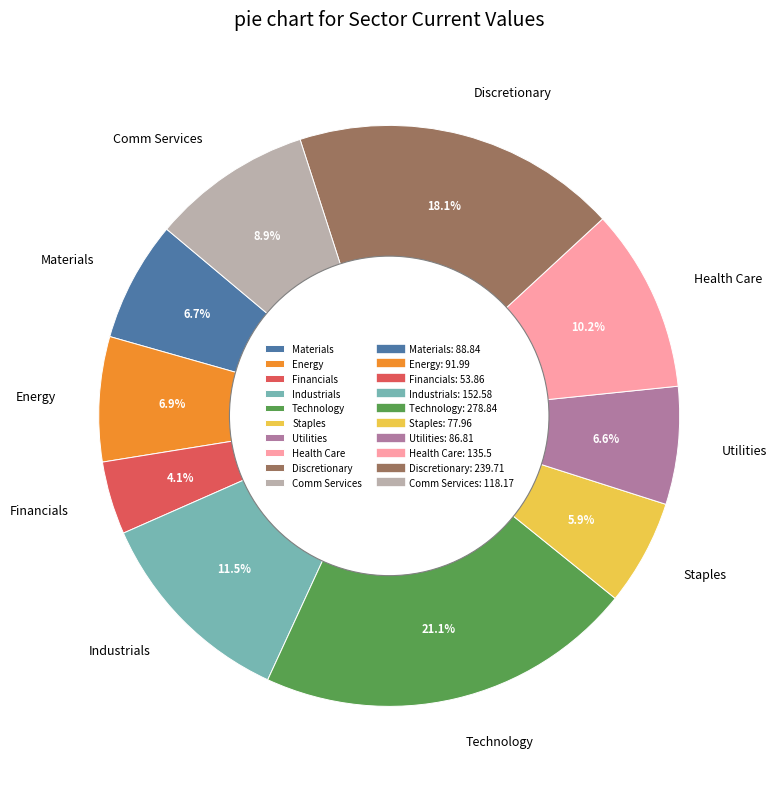

Does any single category account for the majority?

No